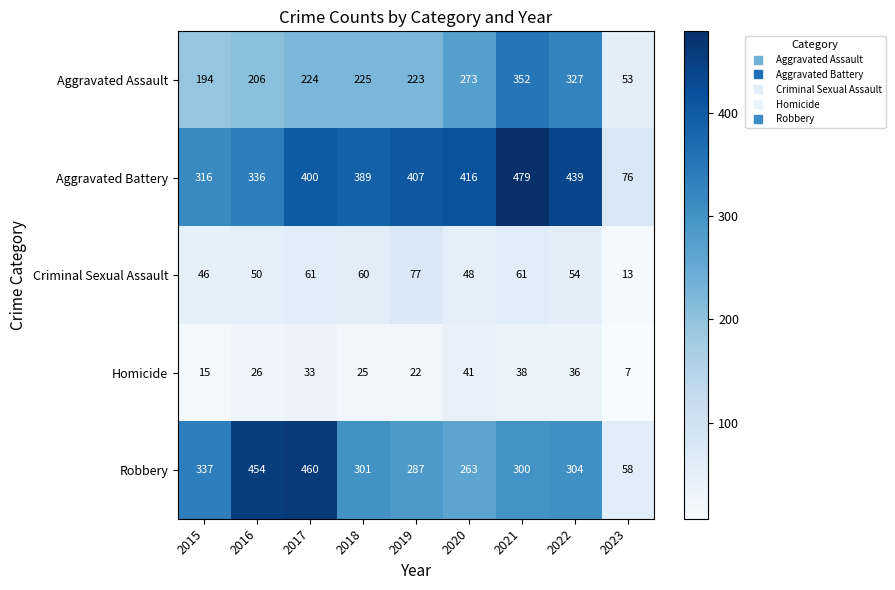

What is the spread (max minus min) of values at 2022?

403